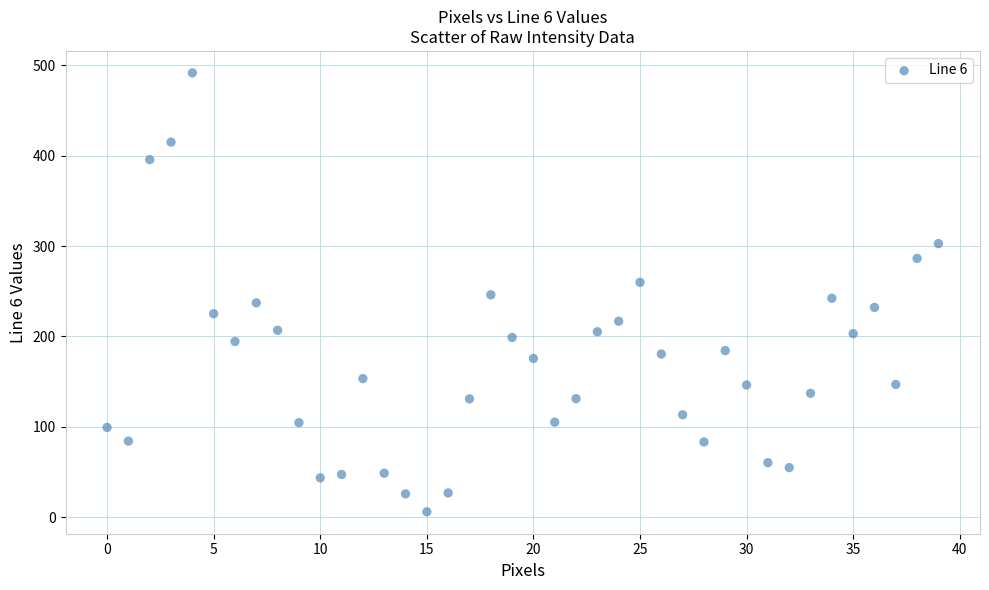

What is the range of Y values (max minus min)?

485.5